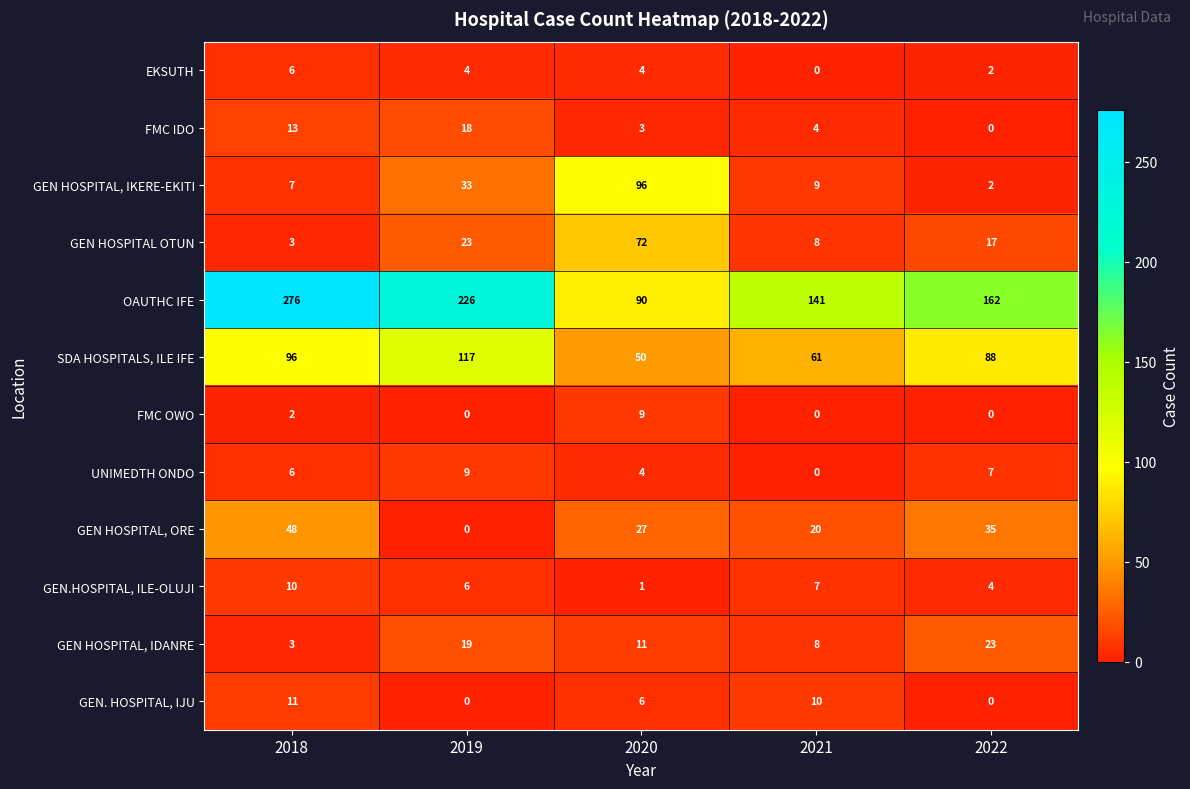

What is the greatest value displayed?

276